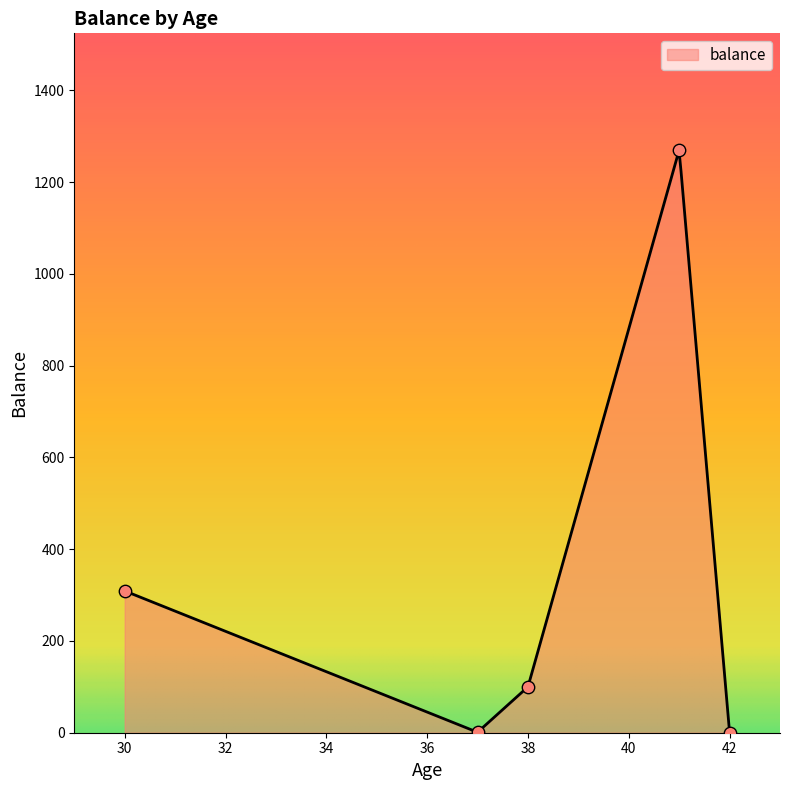

What is the change in value from 42 to 30?

+309